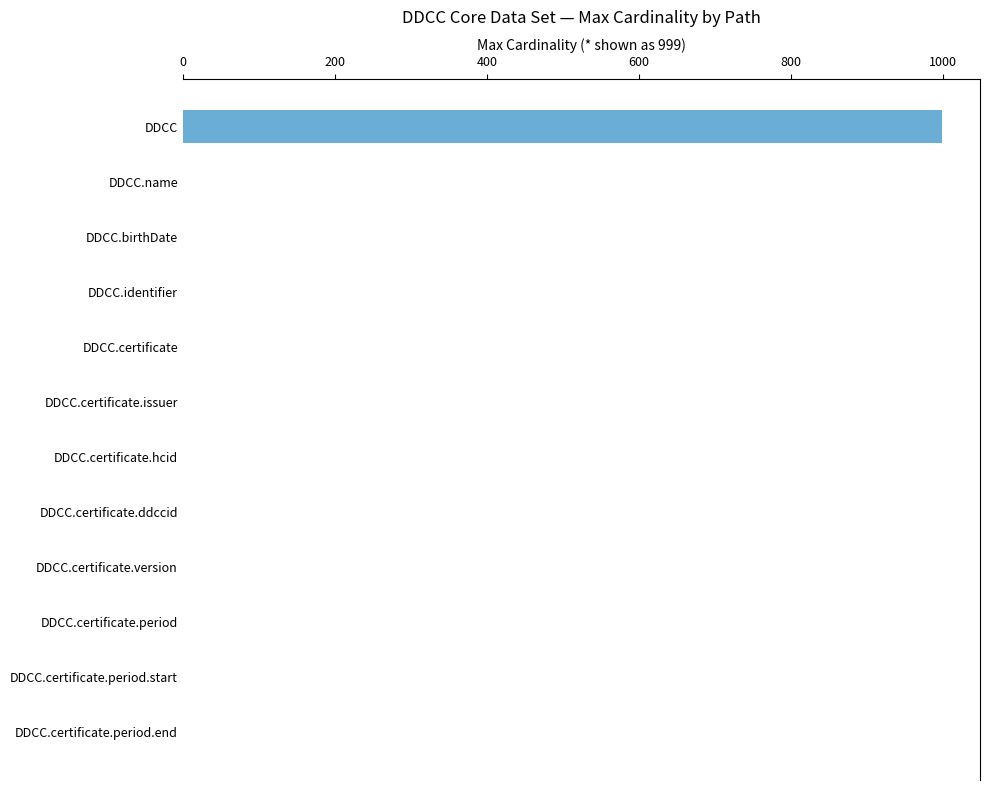

What is the maximum value shown in the chart?

999